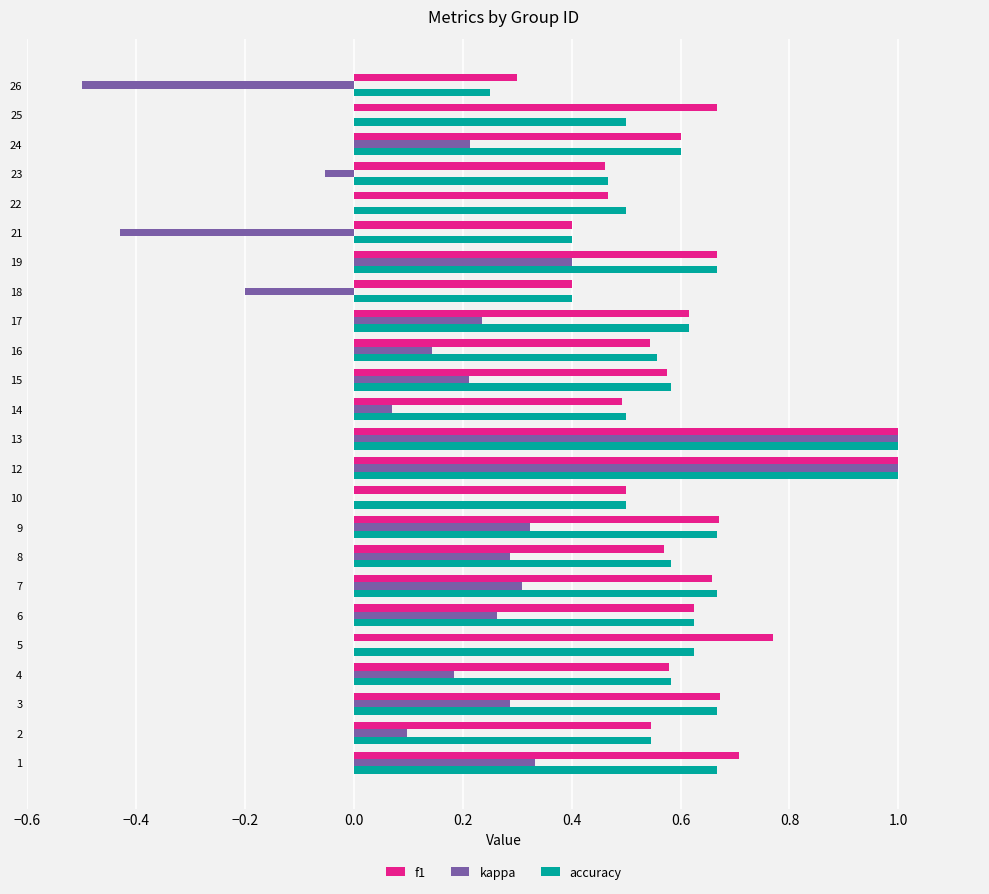

What is the maximum value shown in the chart?

1.0